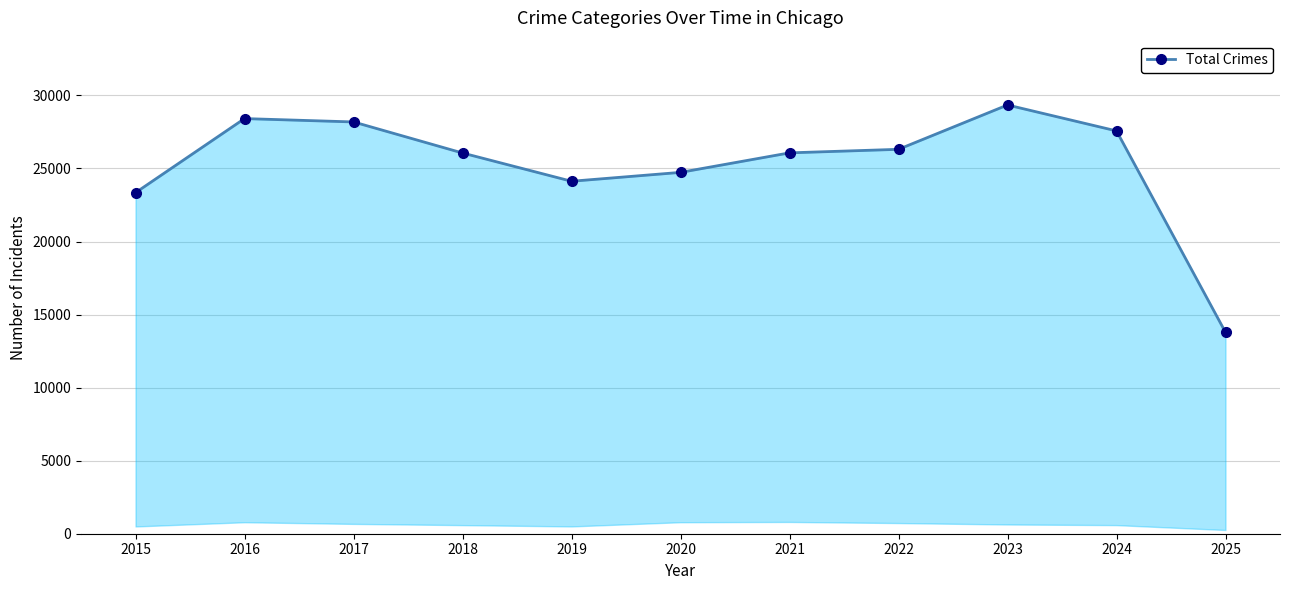

List the labels in order of value, smallest first.

2025, 2015, 2019, 2020, 2018, 2021, 2022, 2024, 2017, 2016, 2023